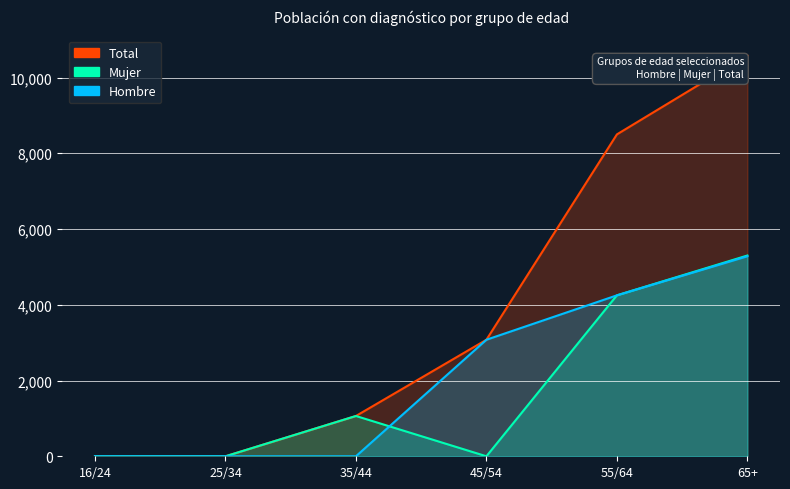

How many Hombre values are between 0 and 4249?

5